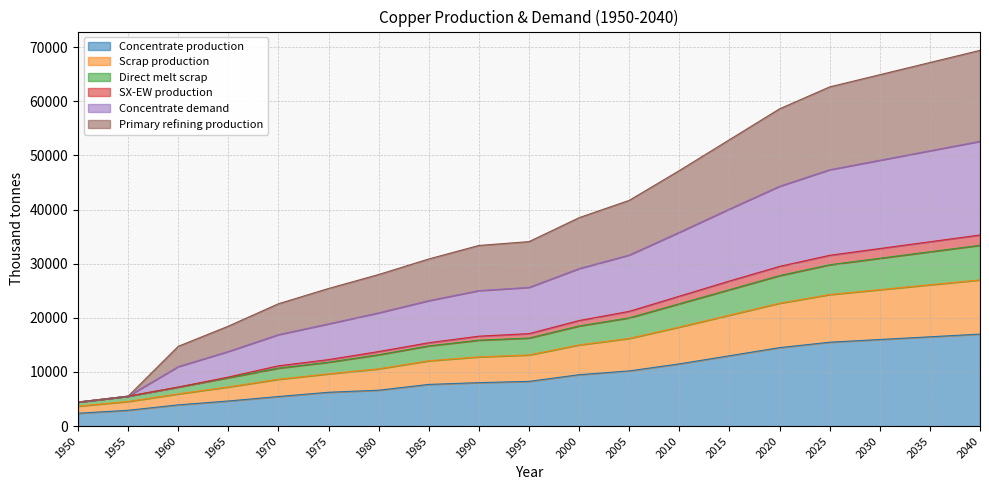

What is the total value across all series at 2015?

52900.0